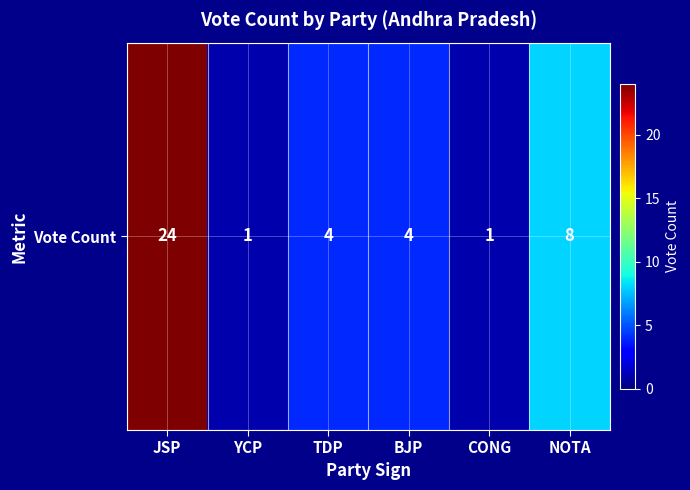

True or false: the data shows 1 at YCP.

True